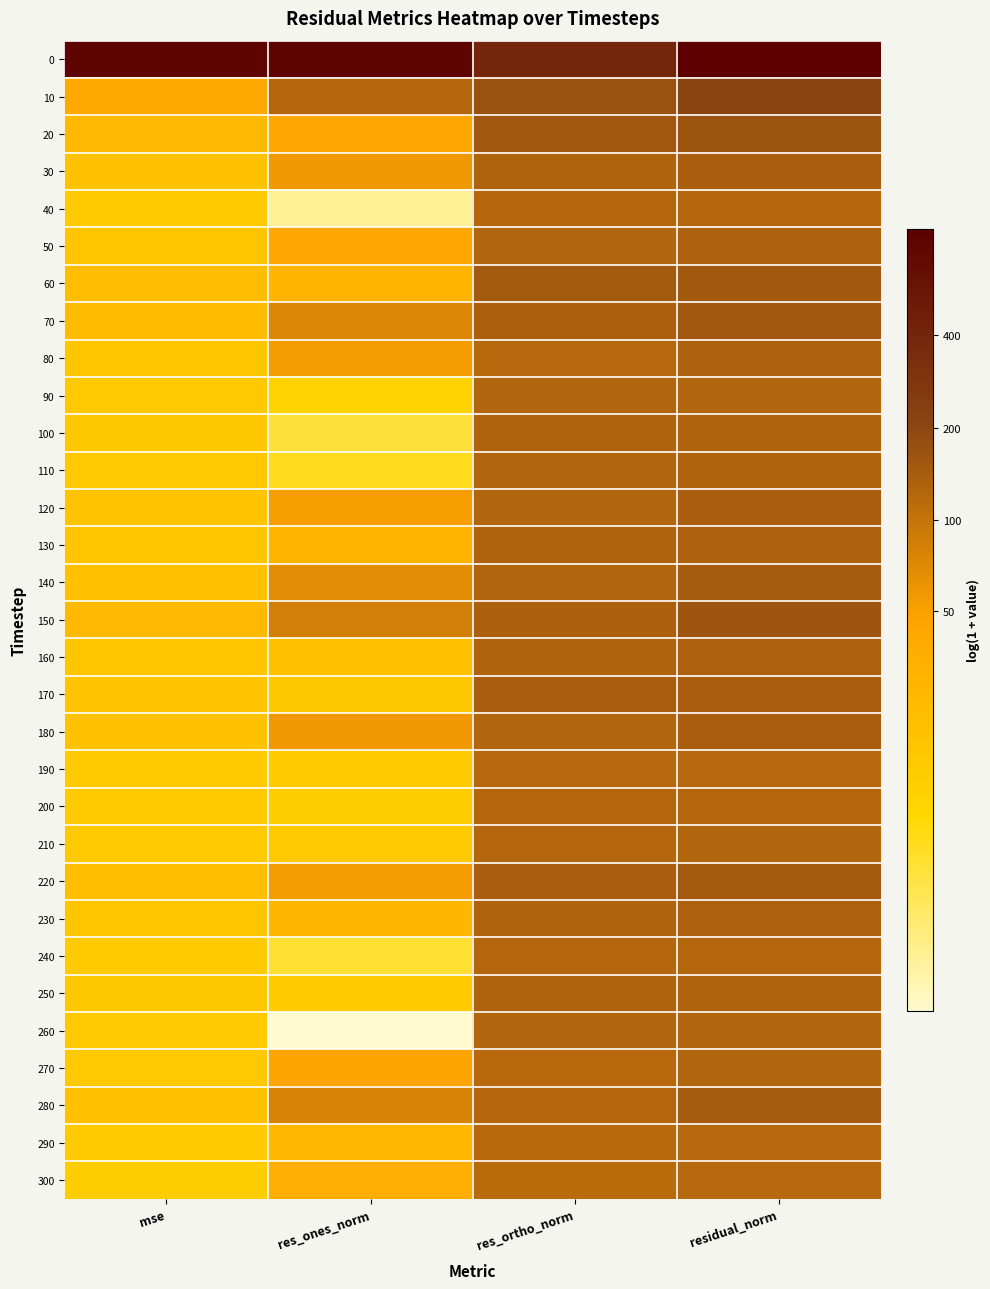

How many data points does each series have?

4